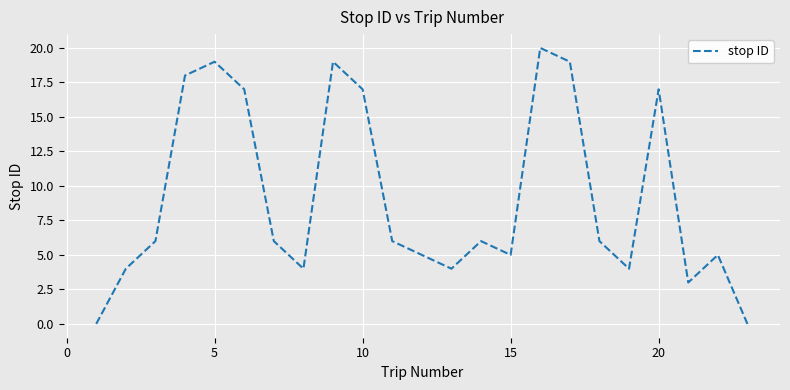

What is the difference between the maximum and minimum values?

20